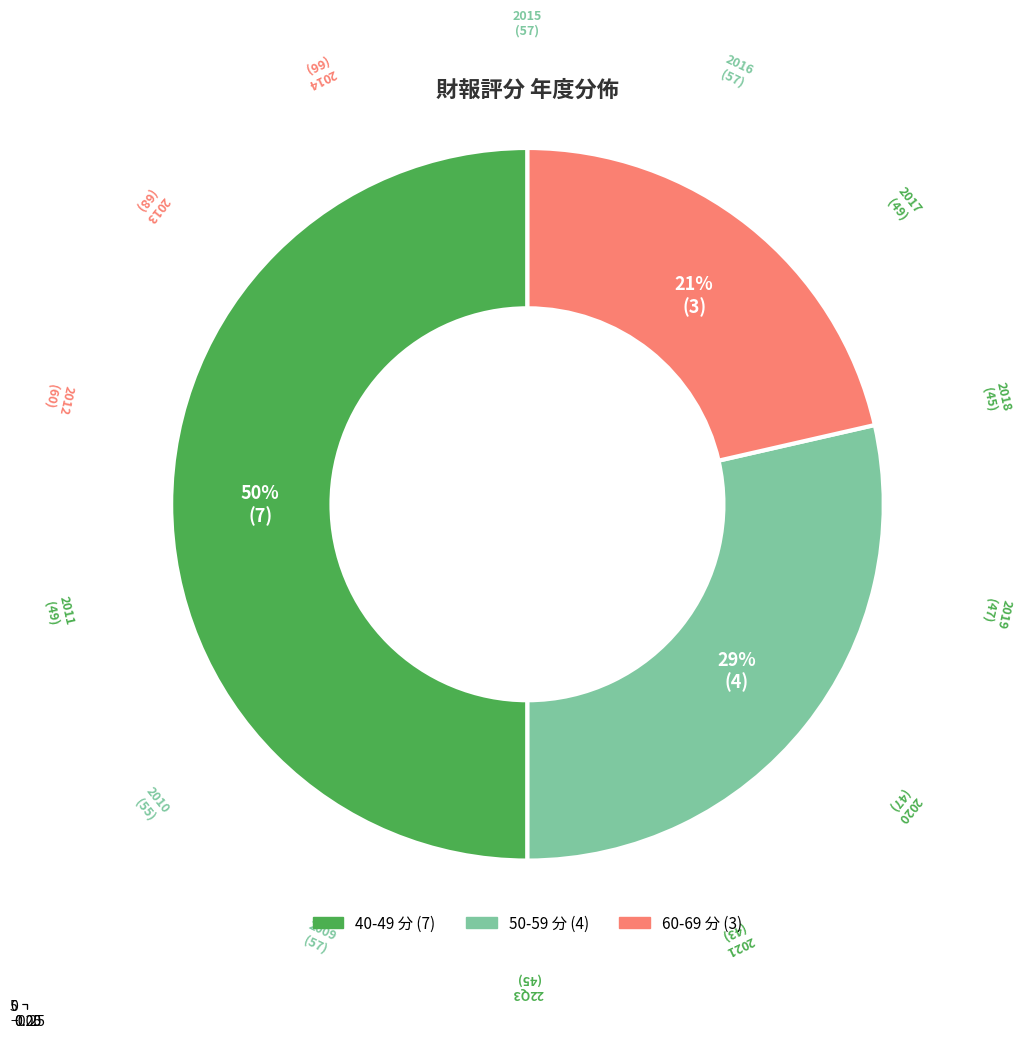

Between 2015 and 2017, which is larger?

2015